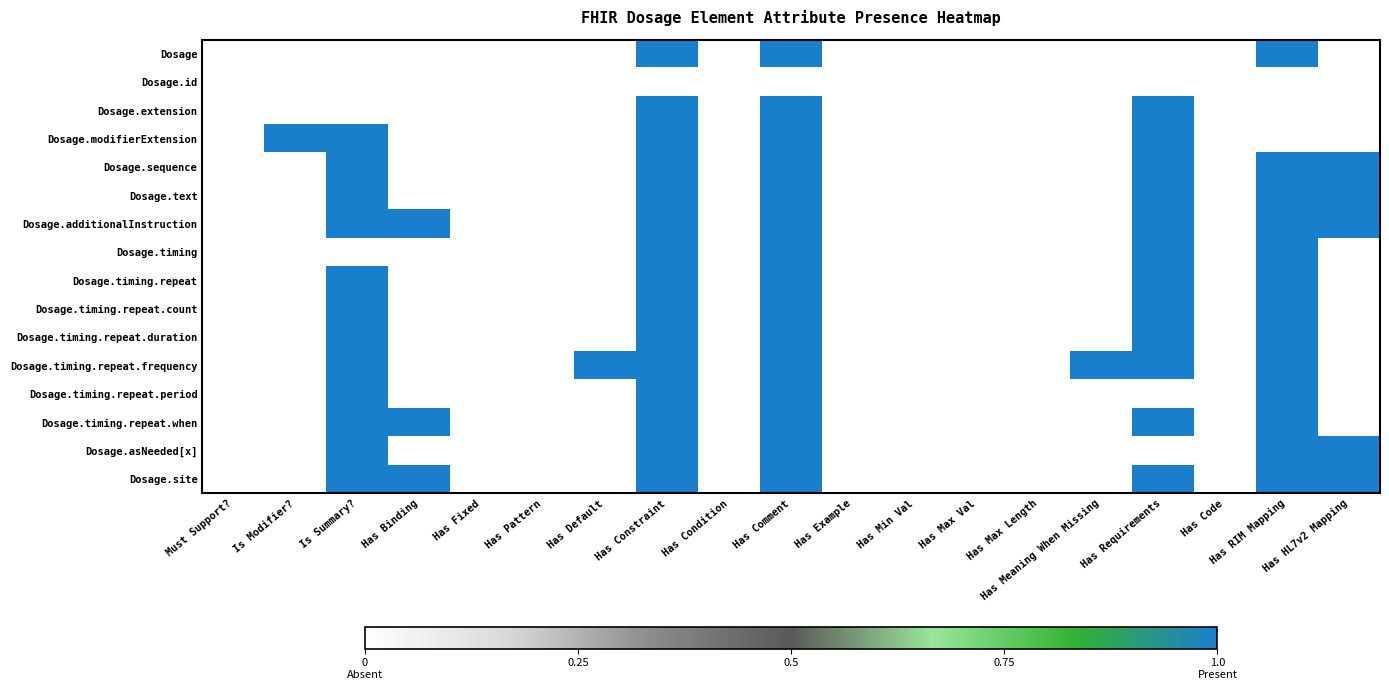

Reading left to right, transcribe all the data shown in this chart.

Dosage: Must Support?=0	Is Modifier?=0	Is Summary?=0	Has Binding=0	Has Fixed=0	Has Pattern=0	Has Default=0	Has Constraint=1	Has Condition=0	Has Comment=1	Has Example=0	Has Min Val=0	Has Max Val=0	Has Max Length=0	Has Meaning When Missing=0	Has Requirements=0	Has Code=0	Has RIM Mapping=1	Has HL7v2 Mapping=0
Dosage.id: Must Support?=0	Is Modifier?=0	Is Summary?=0	Has Binding=0	Has Fixed=0	Has Pattern=0	Has Default=0	Has Constraint=0	Has Condition=0	Has Comment=0	Has Example=0	Has Min Val=0	Has Max Val=0	Has Max Length=0	Has Meaning When Missing=0	Has Requirements=0	Has Code=0	Has RIM Mapping=0	Has HL7v2 Mapping=0
Dosage.extension: Must Support?=0	Is Modifier?=0	Is Summary?=0	Has Binding=0	Has Fixed=0	Has Pattern=0	Has Default=0	Has Constraint=1	Has Condition=0	Has Comment=1	Has Example=0	Has Min Val=0	Has Max Val=0	Has Max Length=0	Has Meaning When Missing=0	Has Requirements=1	Has Code=0	Has RIM Mapping=0	Has HL7v2 Mapping=0
Dosage.modifierExtension: Must Support?=0	Is Modifier?=1	Is Summary?=1	Has Binding=0	Has Fixed=0	Has Pattern=0	Has Default=0	Has Constraint=1	Has Condition=0	Has Comment=1	Has Example=0	Has Min Val=0	Has Max Val=0	Has Max Length=0	Has Meaning When Missing=0	Has Requirements=1	Has Code=0	Has RIM Mapping=0	Has HL7v2 Mapping=0
Dosage.sequence: Must Support?=0	Is Modifier?=0	Is Summary?=1	Has Binding=0	Has Fixed=0	Has Pattern=0	Has Default=0	Has Constraint=1	Has Condition=0	Has Comment=1	Has Example=0	Has Min Val=0	Has Max Val=0	Has Max Length=0	Has Meaning When Missing=0	Has Requirements=1	Has Code=0	Has RIM Mapping=1	Has HL7v2 Mapping=1
Dosage.text: Must Support?=0	Is Modifier?=0	Is Summary?=1	Has Binding=0	Has Fixed=0	Has Pattern=0	Has Default=0	Has Constraint=1	Has Condition=0	Has Comment=1	Has Example=0	Has Min Val=0	Has Max Val=0	Has Max Length=0	Has Meaning When Missing=0	Has Requirements=1	Has Code=0	Has RIM Mapping=1	Has HL7v2 Mapping=1
Dosage.additionalInstruction: Must Support?=0	Is Modifier?=0	Is Summary?=1	Has Binding=1	Has Fixed=0	Has Pattern=0	Has Default=0	Has Constraint=1	Has Condition=0	Has Comment=1	Has Example=0	Has Min Val=0	Has Max Val=0	Has Max Length=0	Has Meaning When Missing=0	Has Requirements=1	Has Code=0	Has RIM Mapping=1	Has HL7v2 Mapping=1
Dosage.timing: Must Support?=0	Is Modifier?=0	Is Summary?=0	Has Binding=0	Has Fixed=0	Has Pattern=0	Has Default=0	Has Constraint=1	Has Condition=0	Has Comment=1	Has Example=0	Has Min Val=0	Has Max Val=0	Has Max Length=0	Has Meaning When Missing=0	Has Requirements=1	Has Code=0	Has RIM Mapping=1	Has HL7v2 Mapping=0
Dosage.timing.repeat: Must Support?=0	Is Modifier?=0	Is Summary?=1	Has Binding=0	Has Fixed=0	Has Pattern=0	Has Default=0	Has Constraint=1	Has Condition=0	Has Comment=1	Has Example=0	Has Min Val=0	Has Max Val=0	Has Max Length=0	Has Meaning When Missing=0	Has Requirements=1	Has Code=0	Has RIM Mapping=1	Has HL7v2 Mapping=0
Dosage.timing.repeat.count: Must Support?=0	Is Modifier?=0	Is Summary?=1	Has Binding=0	Has Fixed=0	Has Pattern=0	Has Default=0	Has Constraint=1	Has Condition=0	Has Comment=1	Has Example=0	Has Min Val=0	Has Max Val=0	Has Max Length=0	Has Meaning When Missing=0	Has Requirements=1	Has Code=0	Has RIM Mapping=1	Has HL7v2 Mapping=0
Dosage.timing.repeat.duration: Must Support?=0	Is Modifier?=0	Is Summary?=1	Has Binding=0	Has Fixed=0	Has Pattern=0	Has Default=0	Has Constraint=1	Has Condition=0	Has Comment=1	Has Example=0	Has Min Val=0	Has Max Val=0	Has Max Length=0	Has Meaning When Missing=0	Has Requirements=1	Has Code=0	Has RIM Mapping=1	Has HL7v2 Mapping=0
Dosage.timing.repeat.frequency: Must Support?=0	Is Modifier?=0	Is Summary?=1	Has Binding=0	Has Fixed=0	Has Pattern=0	Has Default=1	Has Constraint=1	Has Condition=0	Has Comment=1	Has Example=0	Has Min Val=0	Has Max Val=0	Has Max Length=0	Has Meaning When Missing=1	Has Requirements=1	Has Code=0	Has RIM Mapping=1	Has HL7v2 Mapping=0
Dosage.timing.repeat.period: Must Support?=0	Is Modifier?=0	Is Summary?=1	Has Binding=0	Has Fixed=0	Has Pattern=0	Has Default=0	Has Constraint=1	Has Condition=0	Has Comment=1	Has Example=0	Has Min Val=0	Has Max Val=0	Has Max Length=0	Has Meaning When Missing=0	Has Requirements=0	Has Code=0	Has RIM Mapping=1	Has HL7v2 Mapping=0
Dosage.timing.repeat.when: Must Support?=0	Is Modifier?=0	Is Summary?=1	Has Binding=1	Has Fixed=0	Has Pattern=0	Has Default=0	Has Constraint=1	Has Condition=0	Has Comment=1	Has Example=0	Has Min Val=0	Has Max Val=0	Has Max Length=0	Has Meaning When Missing=0	Has Requirements=1	Has Code=0	Has RIM Mapping=1	Has HL7v2 Mapping=0
Dosage.asNeeded[x]: Must Support?=0	Is Modifier?=0	Is Summary?=1	Has Binding=0	Has Fixed=0	Has Pattern=0	Has Default=0	Has Constraint=1	Has Condition=0	Has Comment=1	Has Example=0	Has Min Val=0	Has Max Val=0	Has Max Length=0	Has Meaning When Missing=0	Has Requirements=0	Has Code=0	Has RIM Mapping=1	Has HL7v2 Mapping=1
Dosage.site: Must Support?=0	Is Modifier?=0	Is Summary?=1	Has Binding=1	Has Fixed=0	Has Pattern=0	Has Default=0	Has Constraint=1	Has Condition=0	Has Comment=1	Has Example=0	Has Min Val=0	Has Max Val=0	Has Max Length=0	Has Meaning When Missing=0	Has Requirements=1	Has Code=0	Has RIM Mapping=1	Has HL7v2 Mapping=1